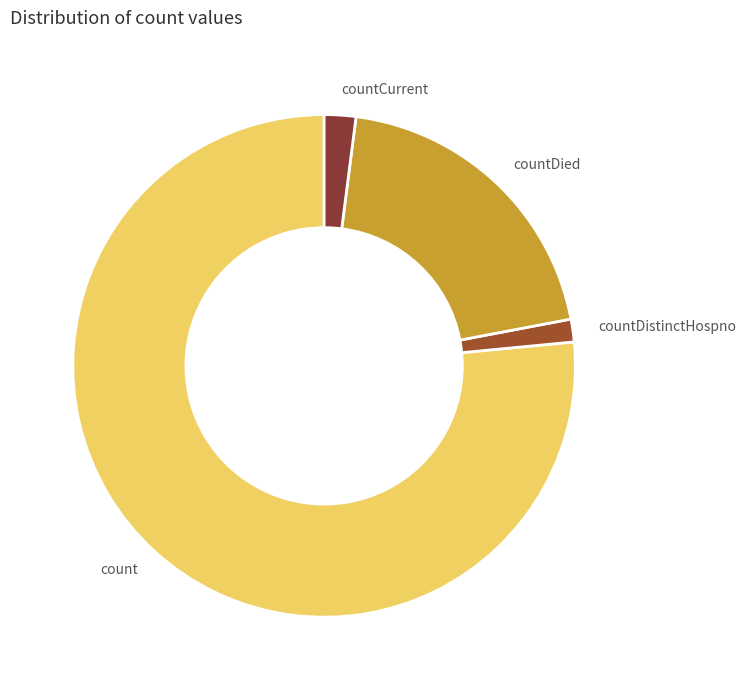

Between countDied and countDistinctHospno, which is larger?

countDied